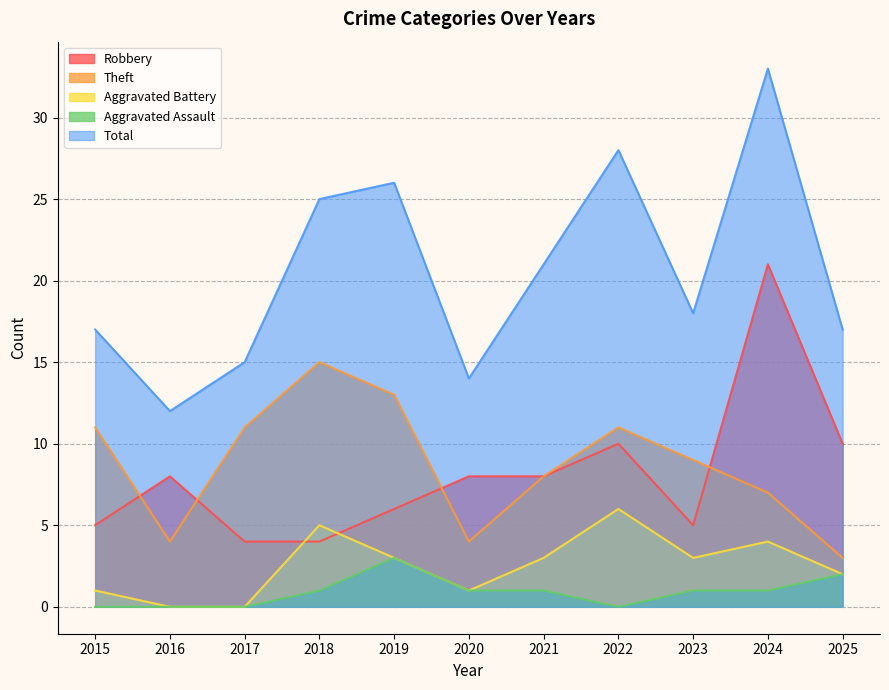

True or false: Robbery has a value of 3 at 2022.

False